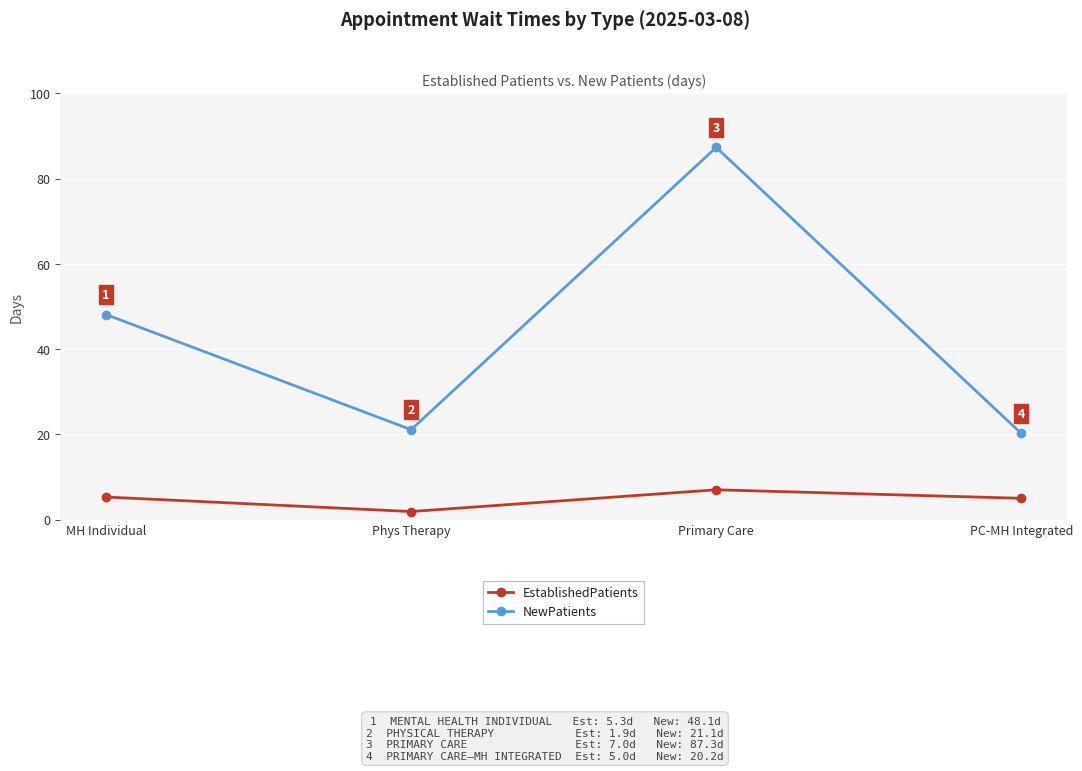

Is it true that EstablishedPatients equals 5.3 at MH Individual?

True